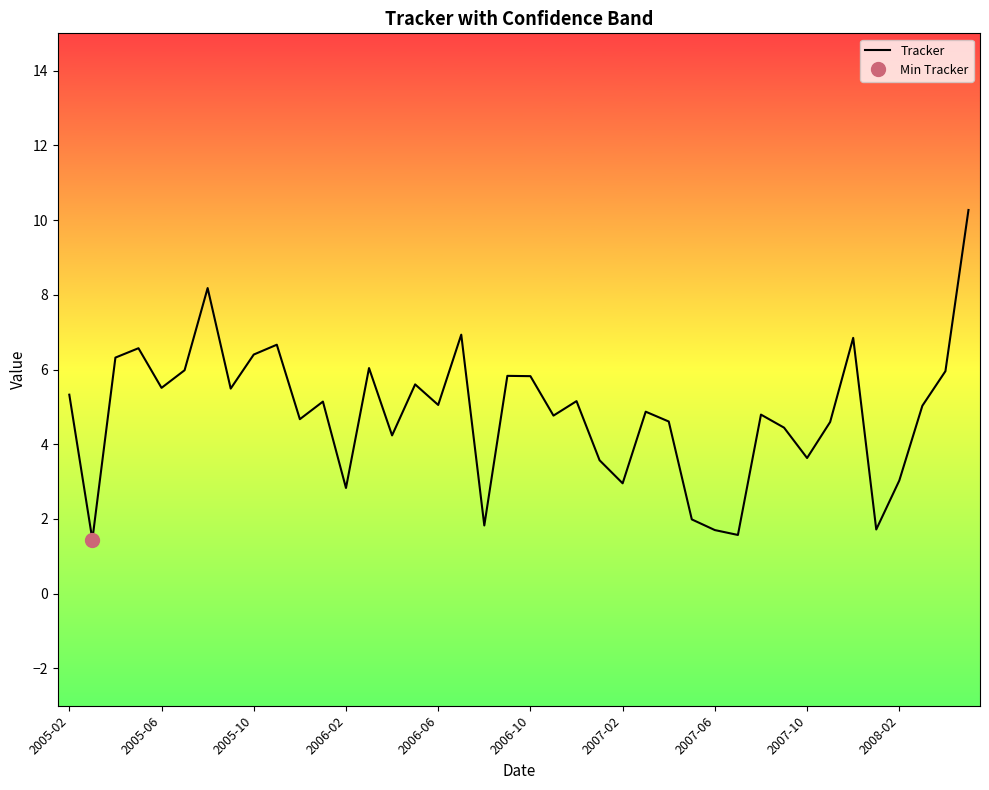

Which category has the highest value across all series?

39